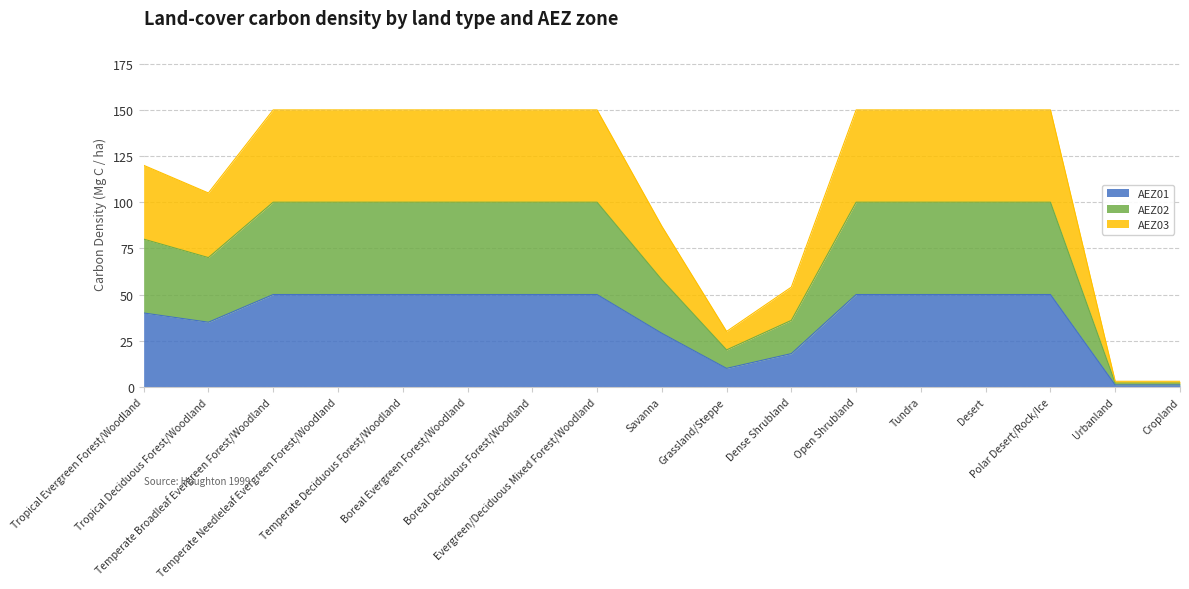

What value does the AEZ02 series have at Desert, to the nearest 5?

50